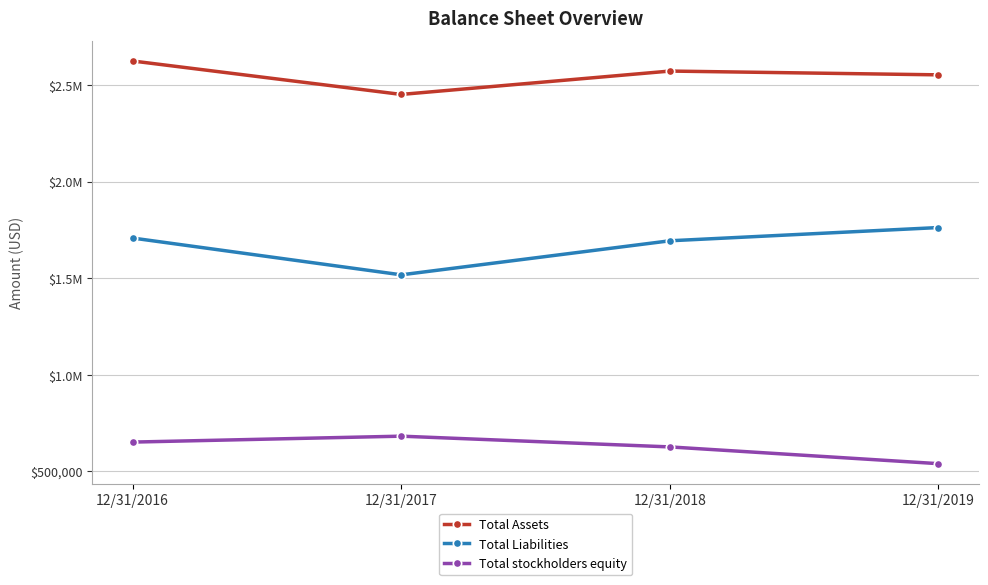

What is the value of the Total Liabilities point at the 2nd from the left?

1517109